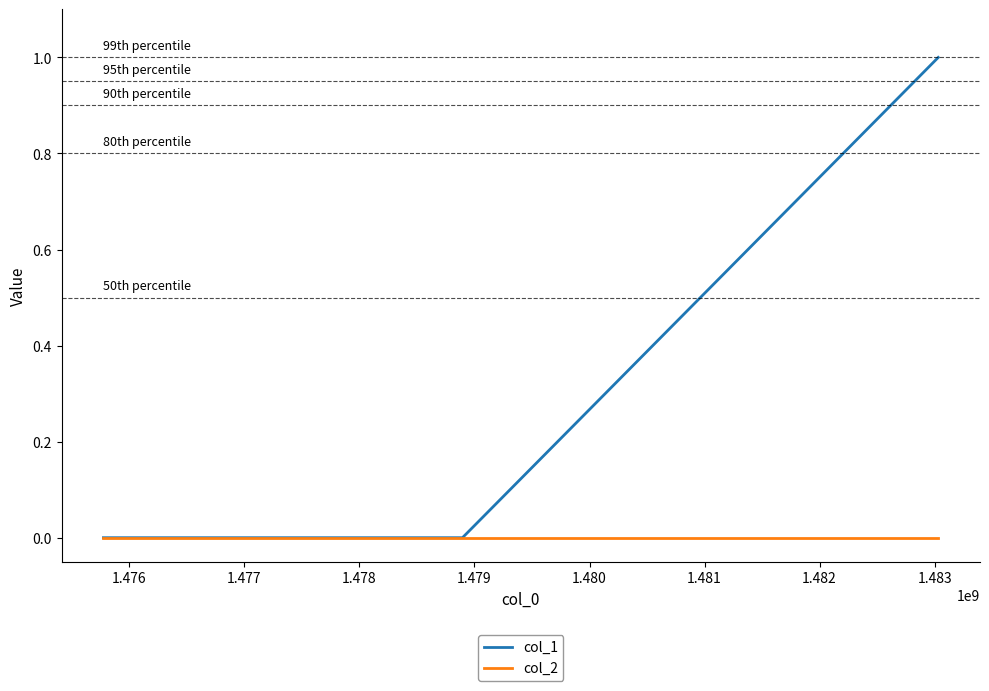

Rank the series by their maximum value, from highest to lowest.

col_1, col_2